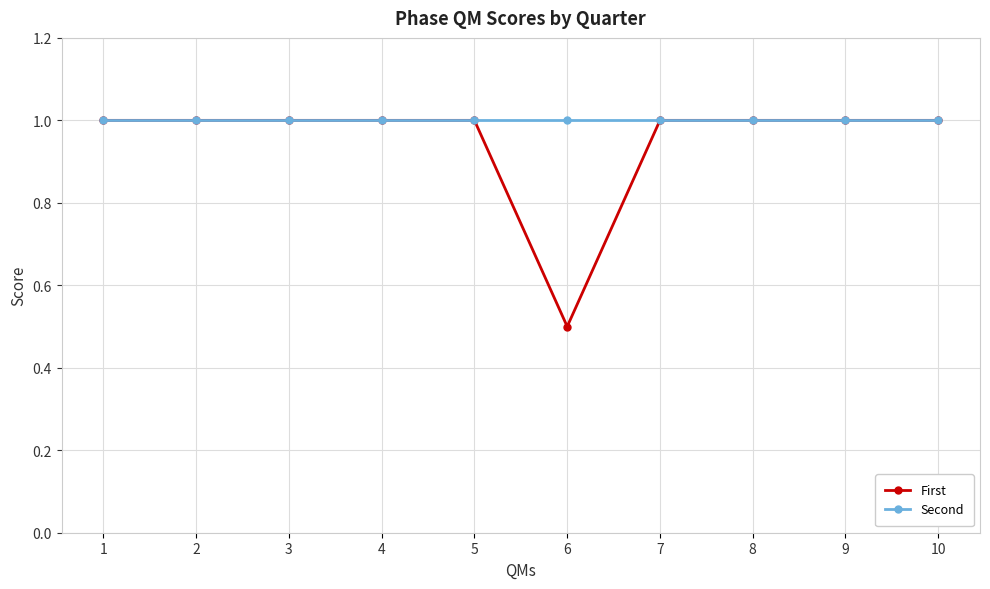

Rank the series by their average value, from lowest to highest.

First, Second